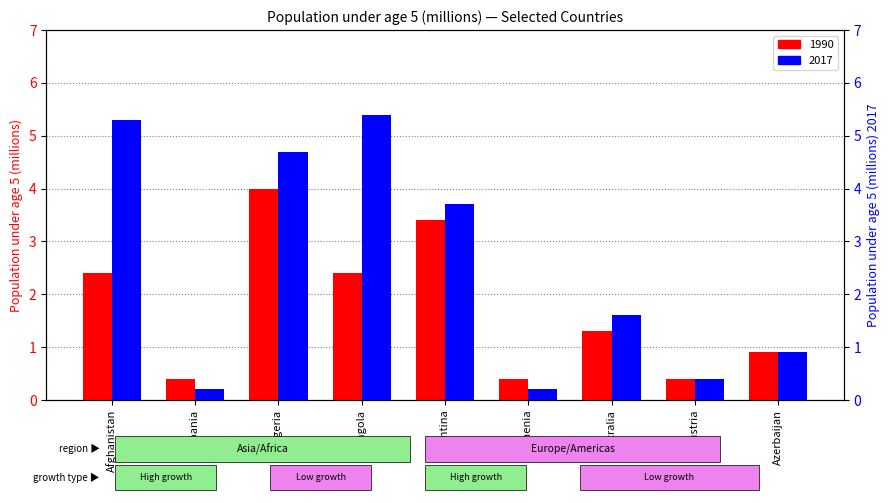

The value of 2017 at Armenia is 0.2. True or false?

True